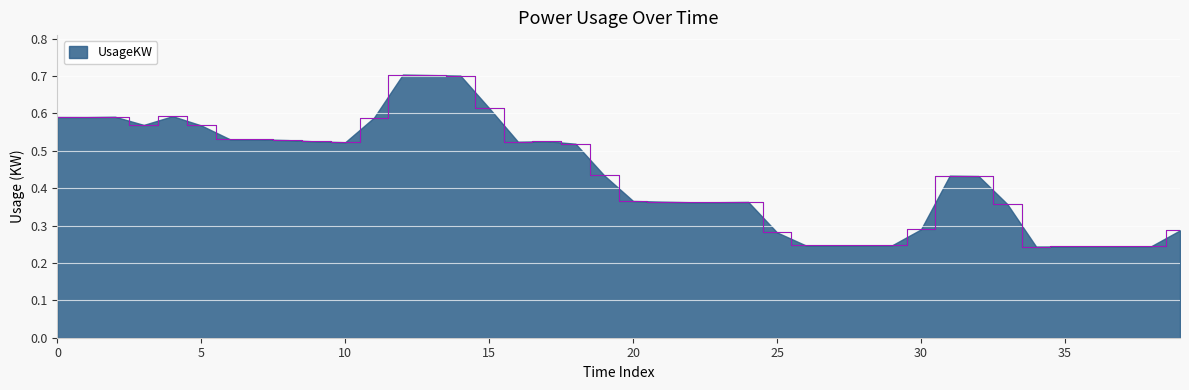

What is the maximum value shown in the chart?

0.7